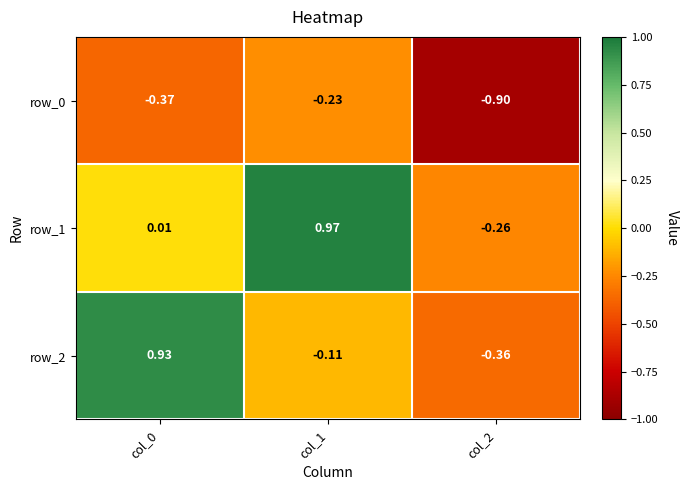

Reading right to left, what are all the values shown in this chart?

row_0: col_2=-0.9	col_1=-0.2	col_0=-0.4
row_1: col_2=-0.3	col_1=1.0	col_0=0.0
row_2: col_2=-0.4	col_1=-0.1	col_0=0.9